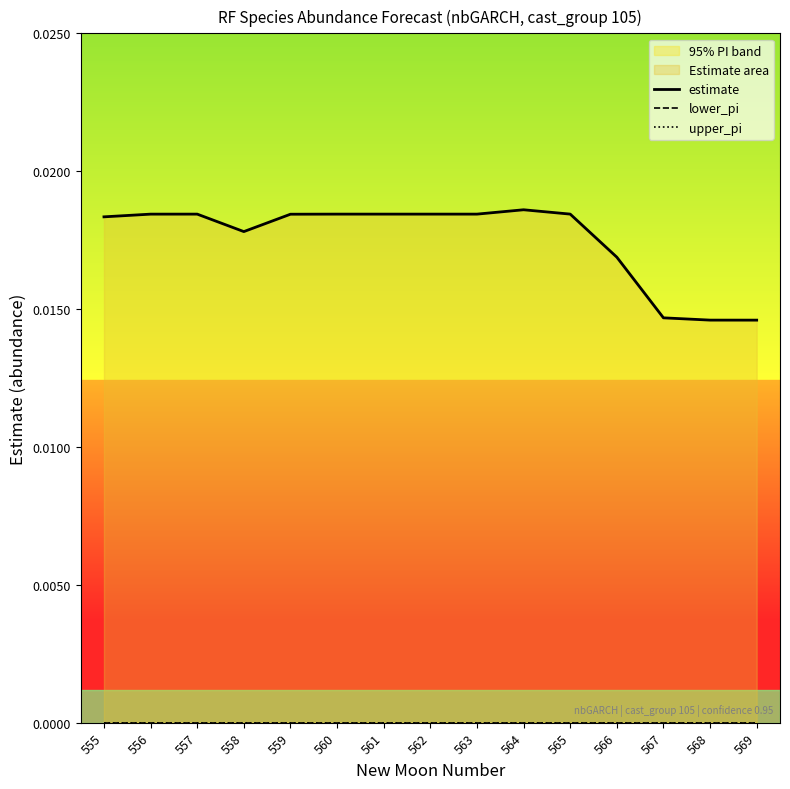

Count the number of data series in this chart.

3